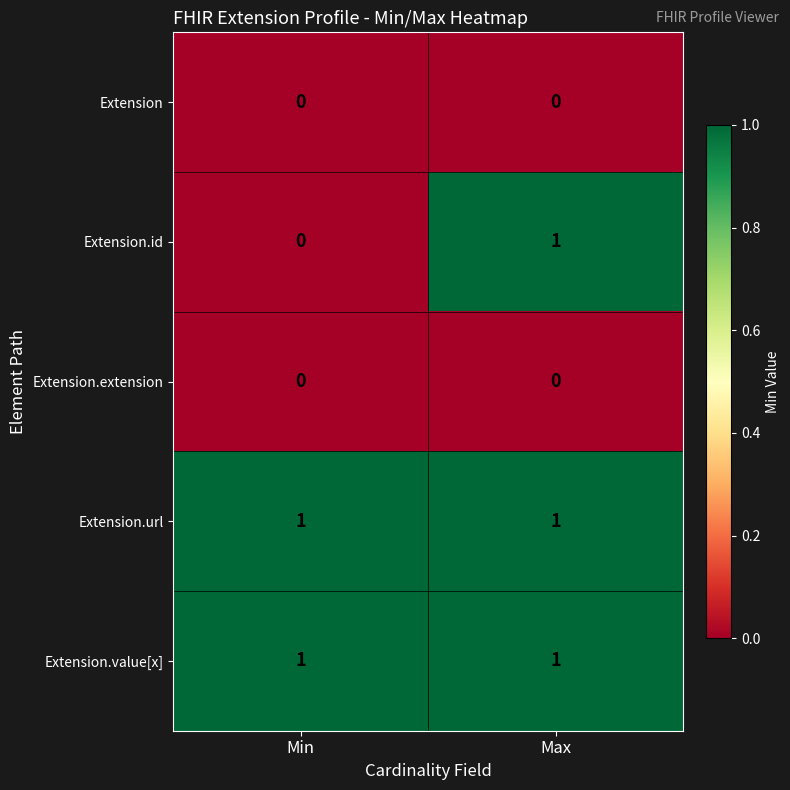

Reading left to right, what are all the values shown in this chart?

Extension: Min=0	Max=0
Extension.id: Min=0	Max=1
Extension.extension: Min=0	Max=0
Extension.url: Min=1	Max=1
Extension.value[x]: Min=1	Max=1